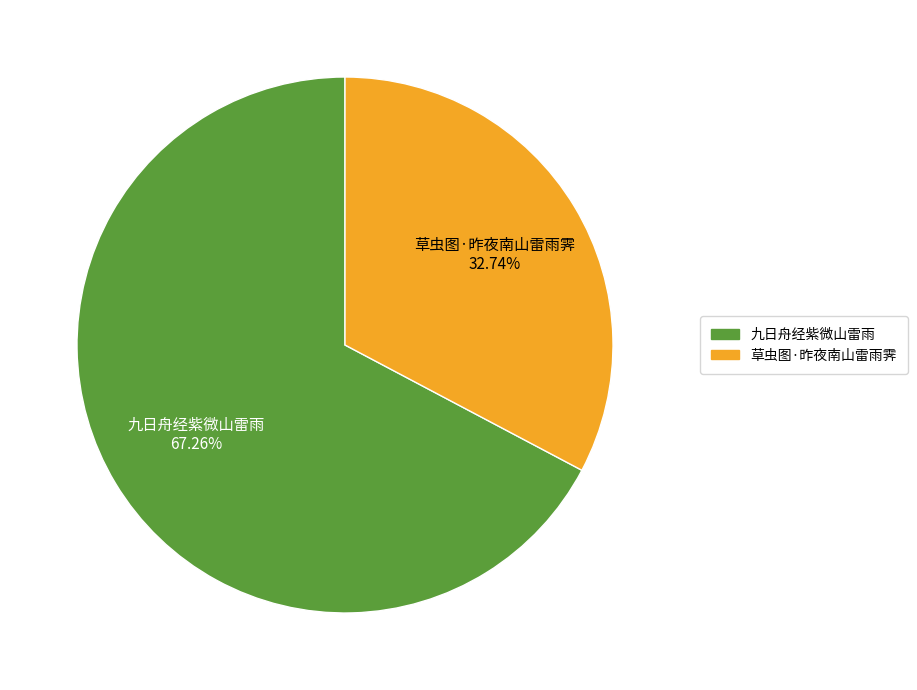

Is it true that 九日舟经紫微山雷雨 is 58% of the pie?

False